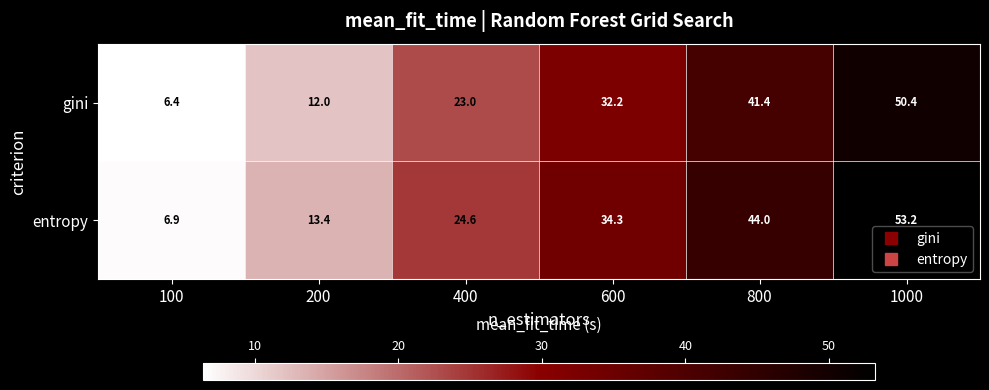

Which series has the largest range (max minus min)?

entropy